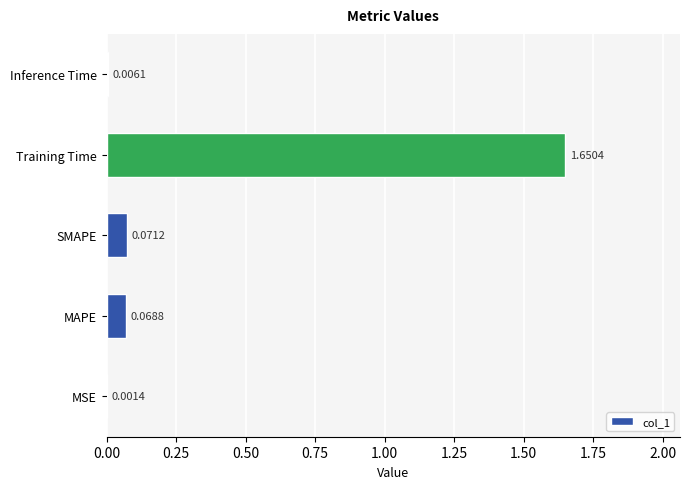

What is the sum of all values?

1.8